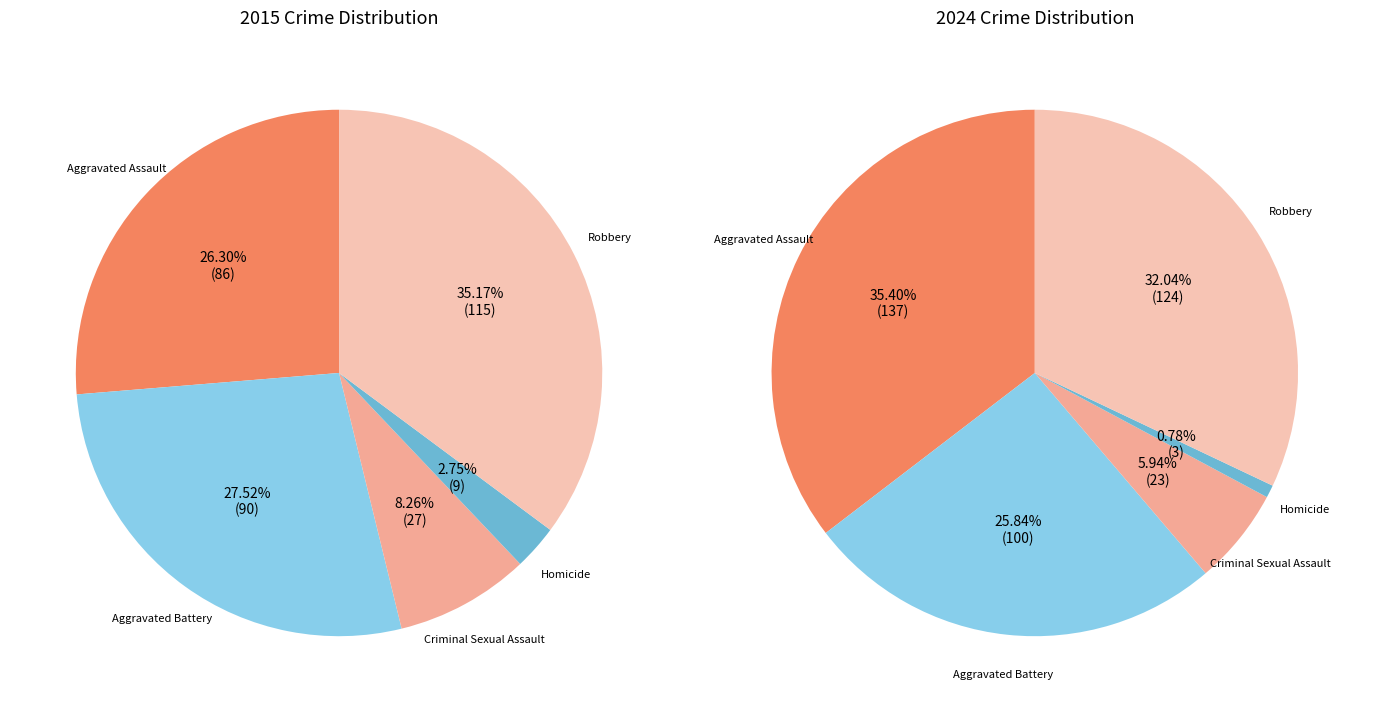

What is the smallest slice in the pie chart?

Homicide